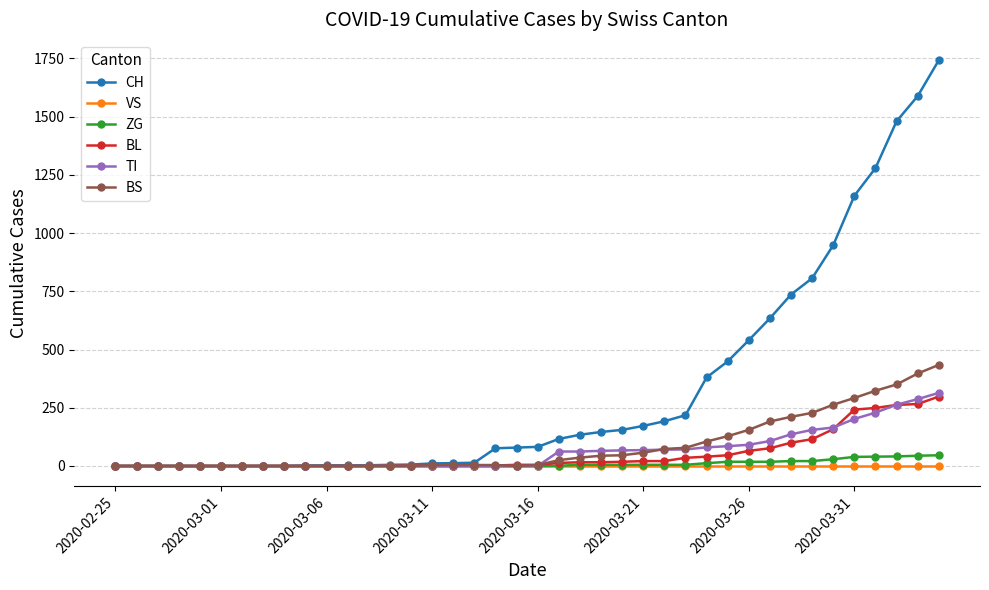

What is the greatest value displayed?

1742